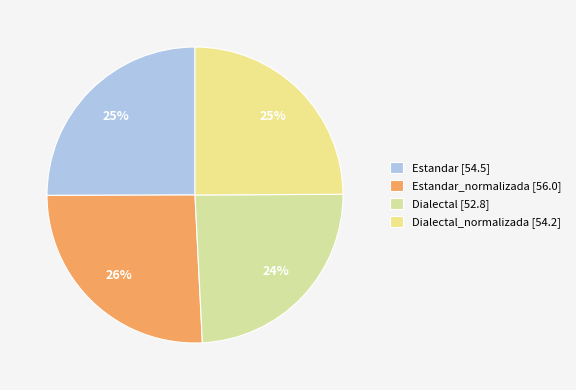

Which slice is the largest?

Estandar_normalizada [56.0]